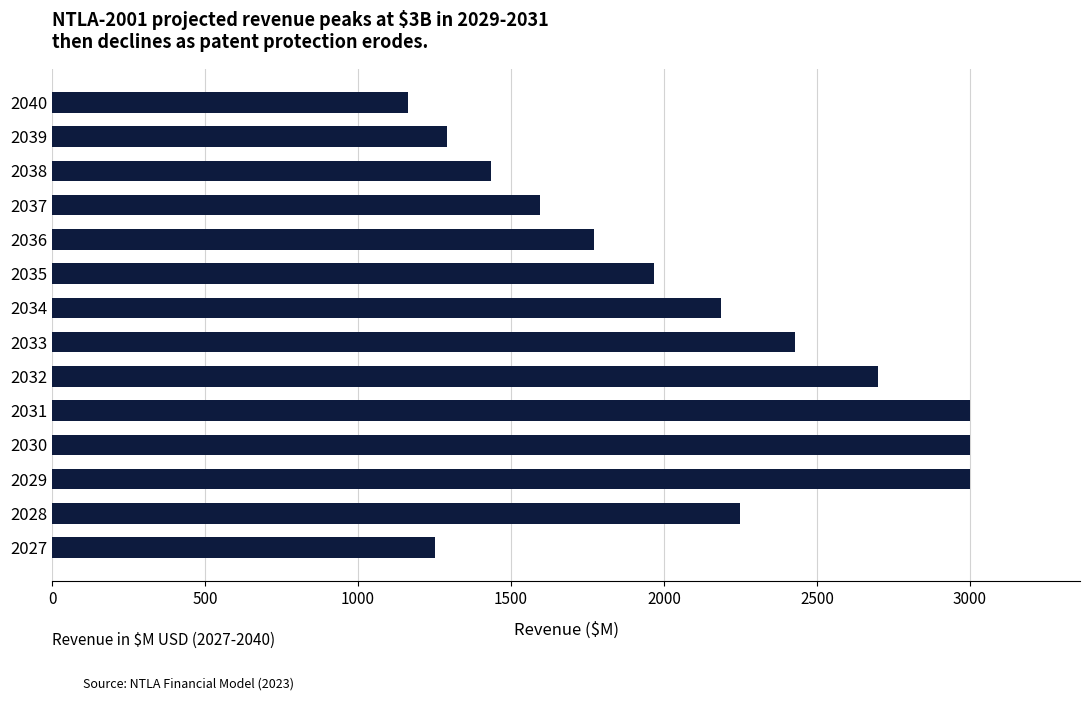

What is the ratio of the value at 2033 to the value at 2040?

2.1